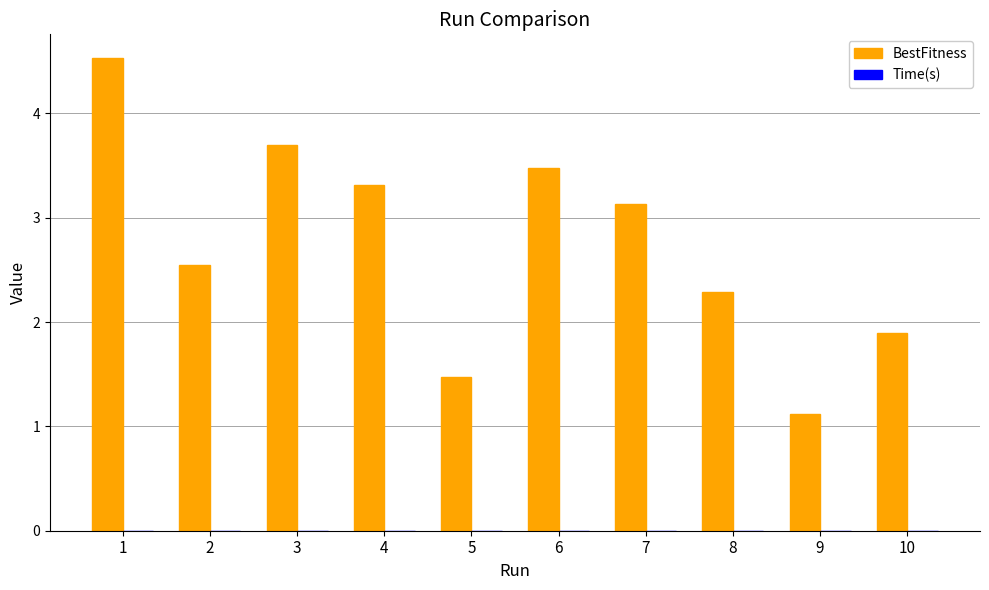

The BestFitness series shows 3.7 at 3. True or false?

True